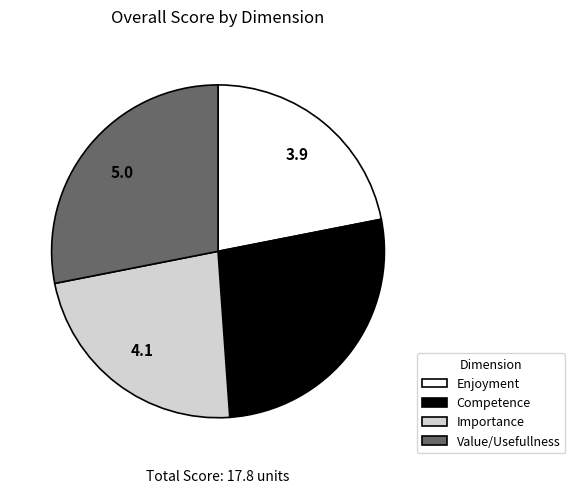

What is the largest slice in the pie chart?

Value/Usefullness